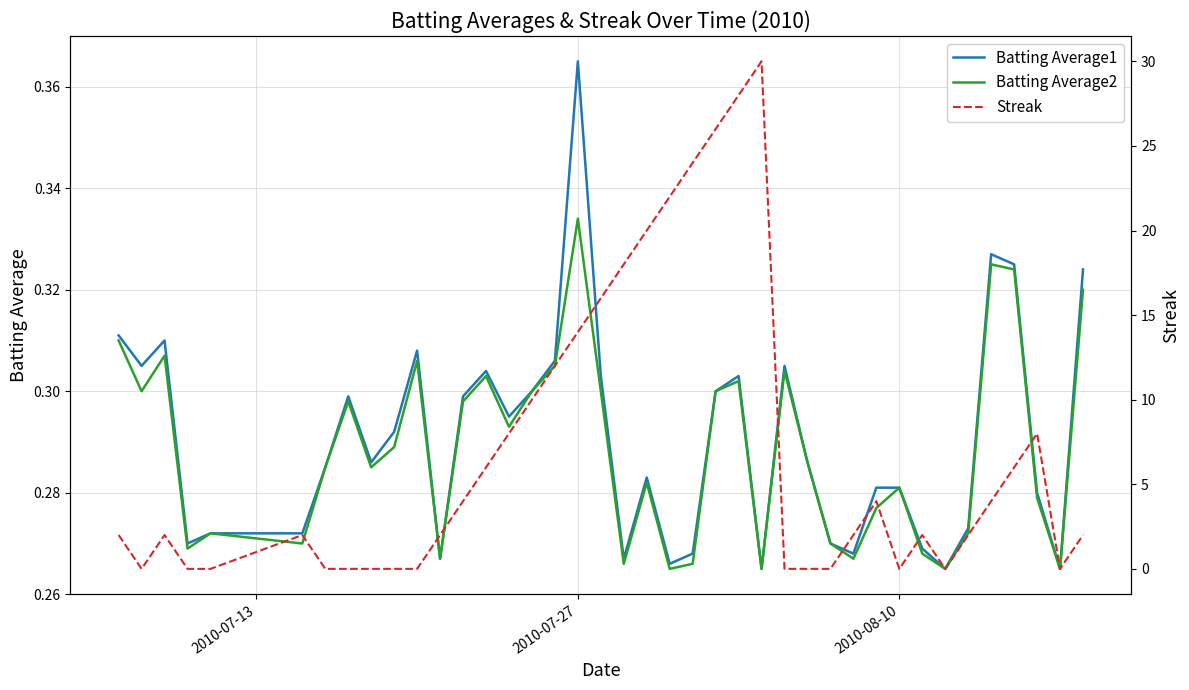

What is the greatest value displayed?

30.0